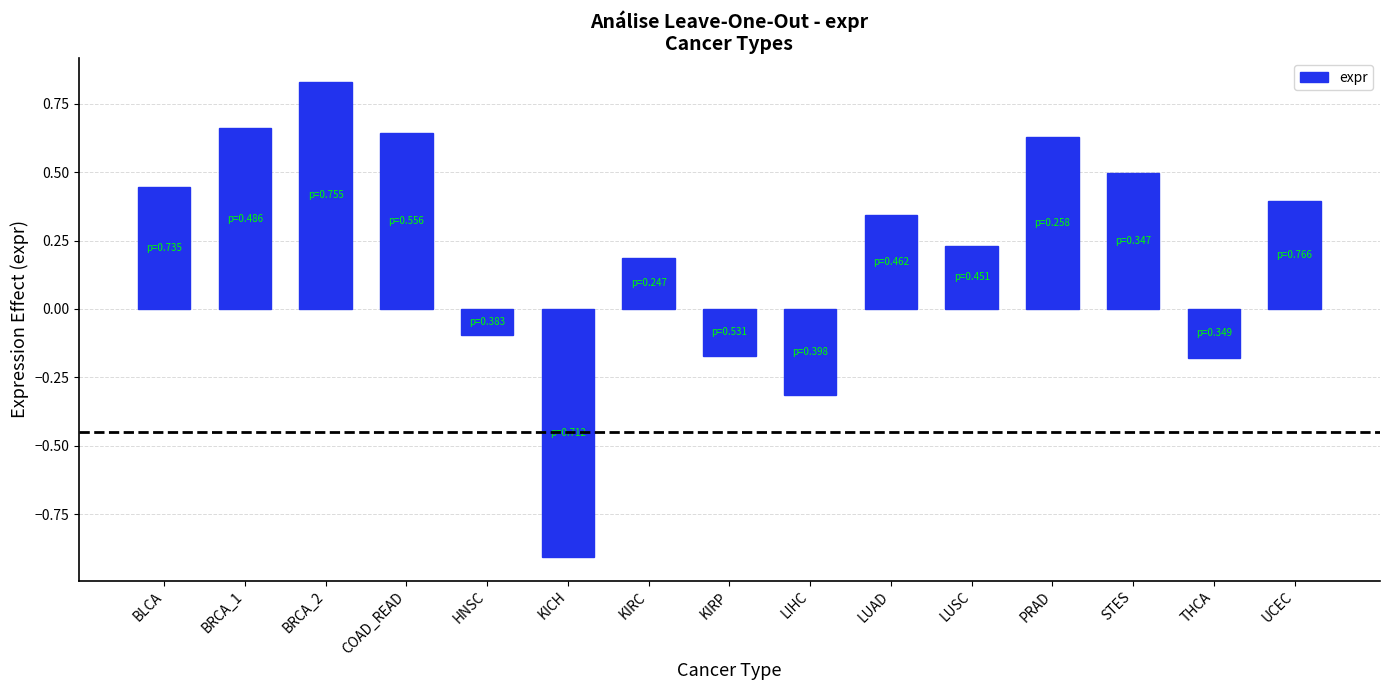

What position from the right is BRCA_2?

13